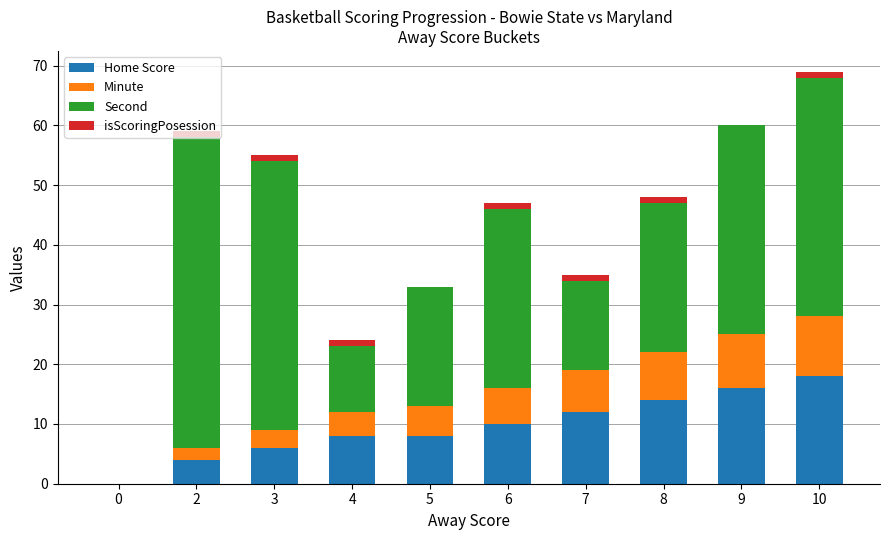

Is it true that Home Score equals 10 at 6?

True